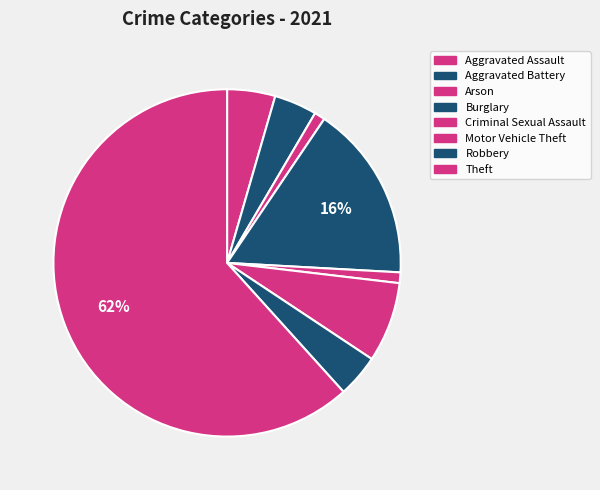

What percentage do Arson and Motor Vehicle Theft together represent?

8.5%